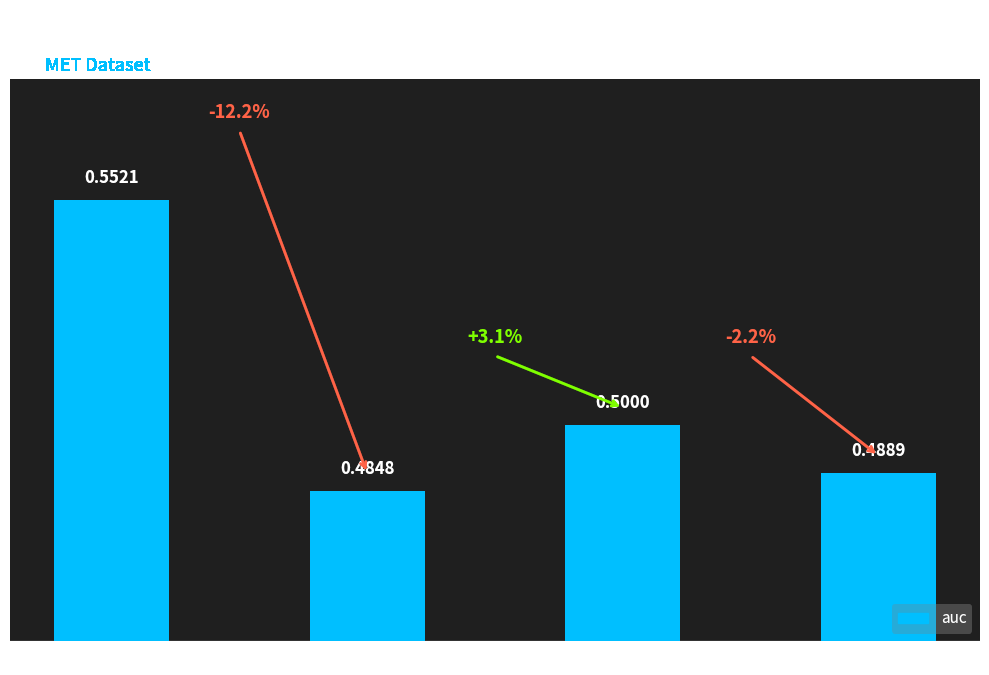

What is the difference between the maximum and minimum values?

0.1